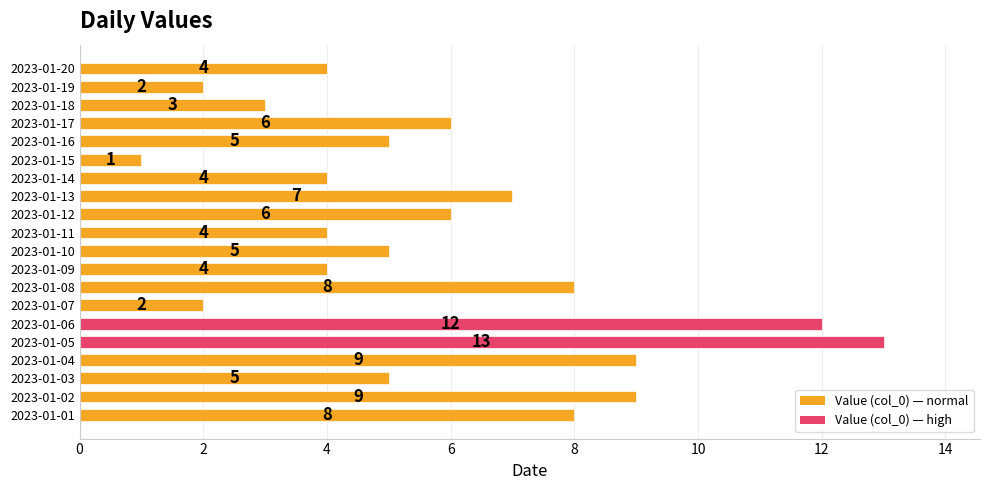

Reading bottom to top, what are all the values shown in this chart?

2023-01-01=8	2023-01-02=9	2023-01-03=5	2023-01-04=9	2023-01-05=13	2023-01-06=12	2023-01-07=2	2023-01-08=8	2023-01-09=4	2023-01-10=5	2023-01-11=4	2023-01-12=6	2023-01-13=7	2023-01-14=4	2023-01-15=1	2023-01-16=5	2023-01-17=6	2023-01-18=3	2023-01-19=2	2023-01-20=4